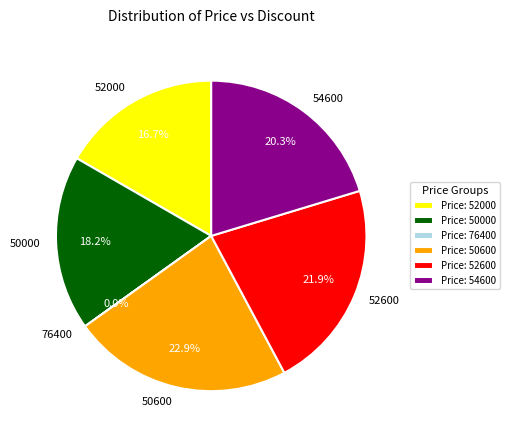

How many slices are in this pie chart?

6